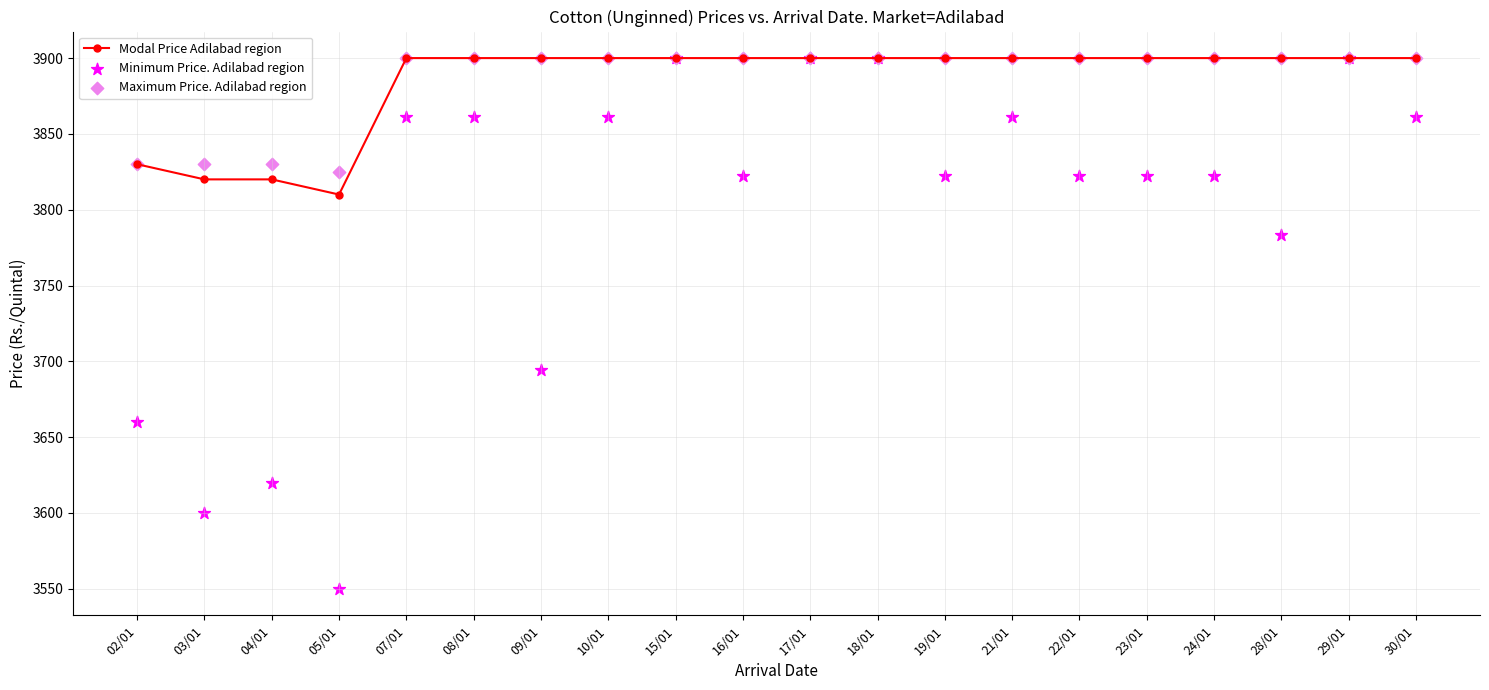

Which series contains the lowest Y value?

Minimum Price. Adilabad region